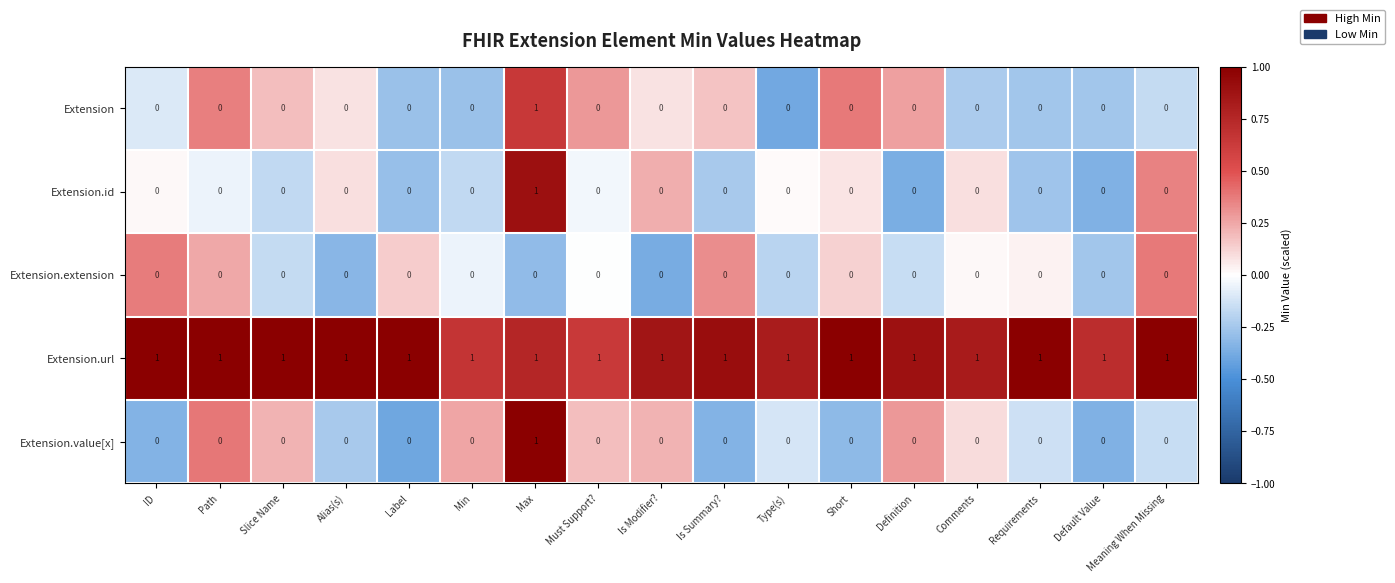

The value of Extension.id at Max is 0. True or false?

False